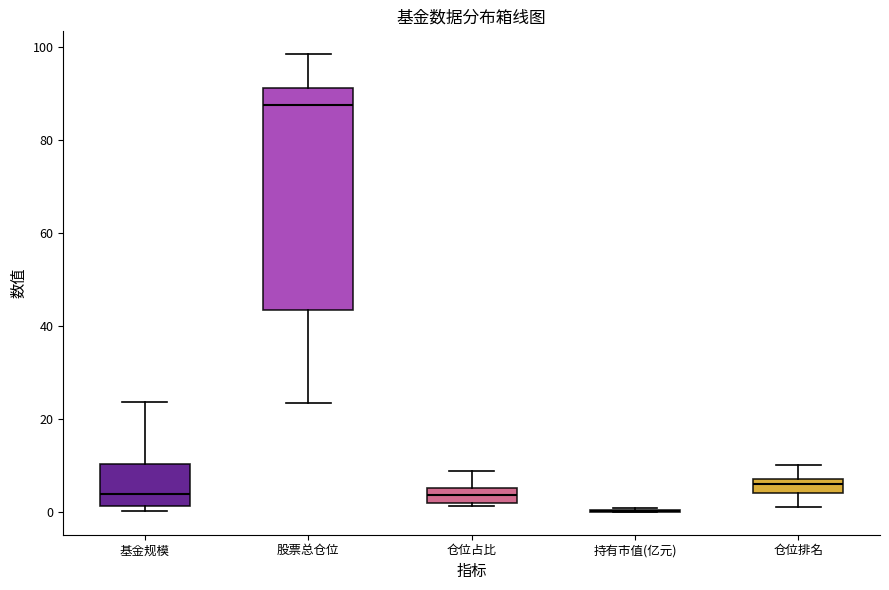

Comparing the boxes themselves (not the whiskers), which one is the tallest?

股票总仓位